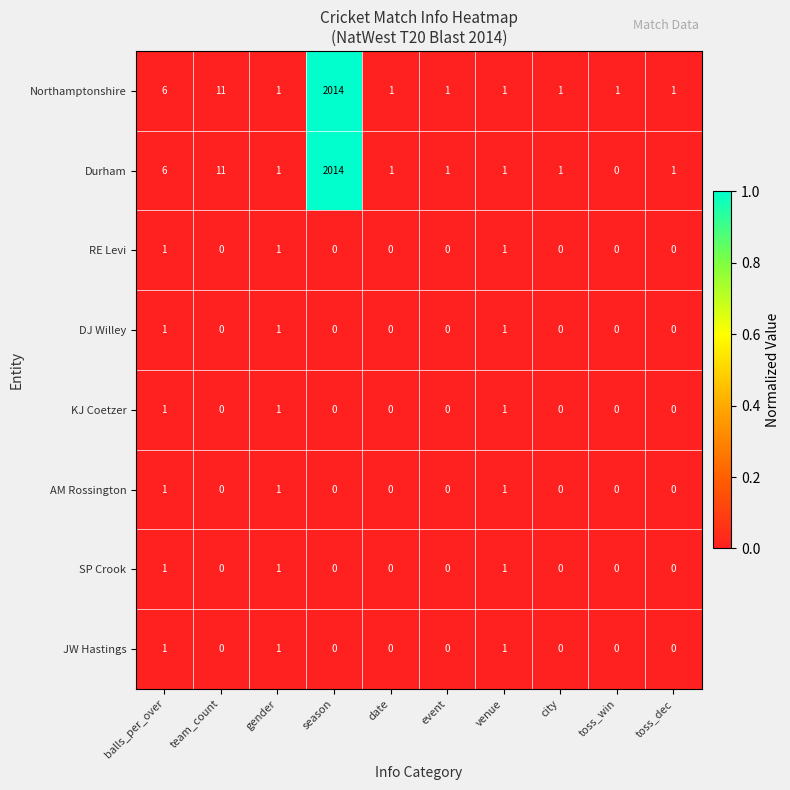

Which series changed the most between balls_per_over and toss_win?

Durham